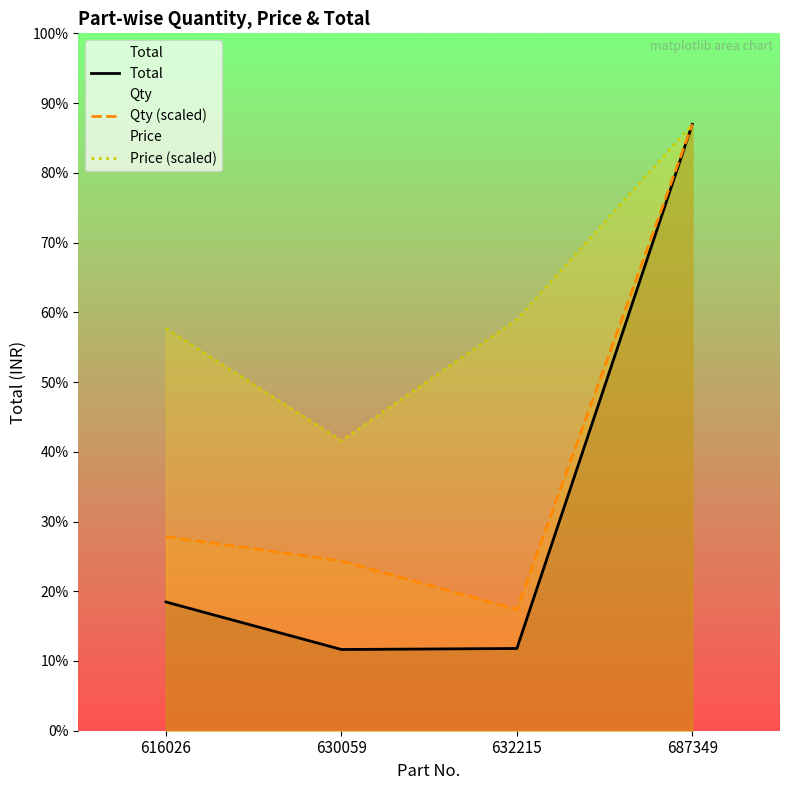

Which series has the largest range (max minus min)?

Total